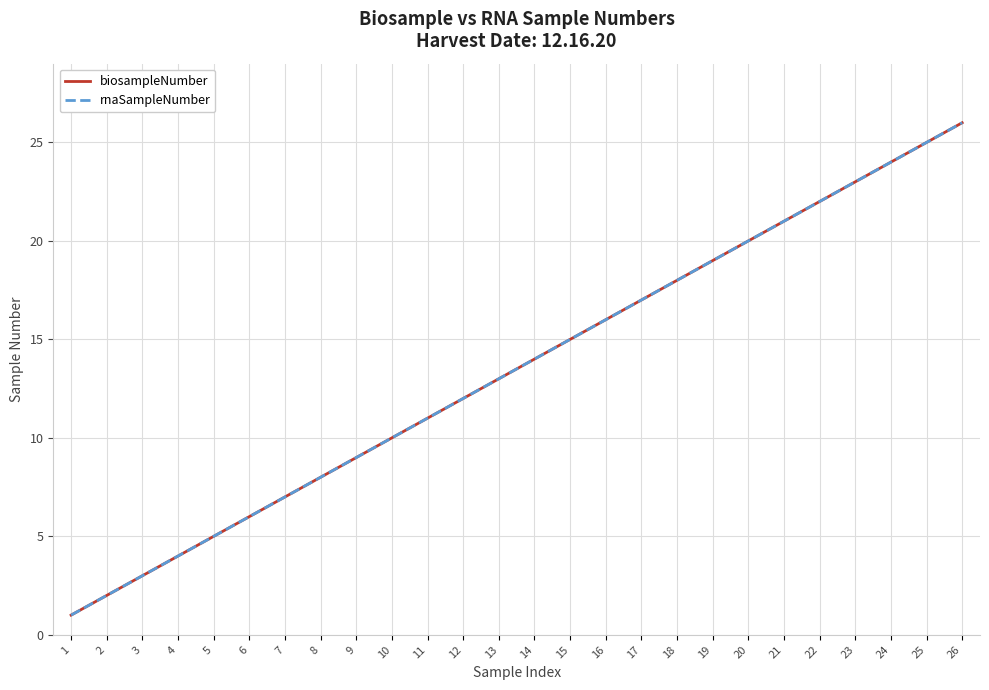

Does the chart display data point markers on the line(s)?

No